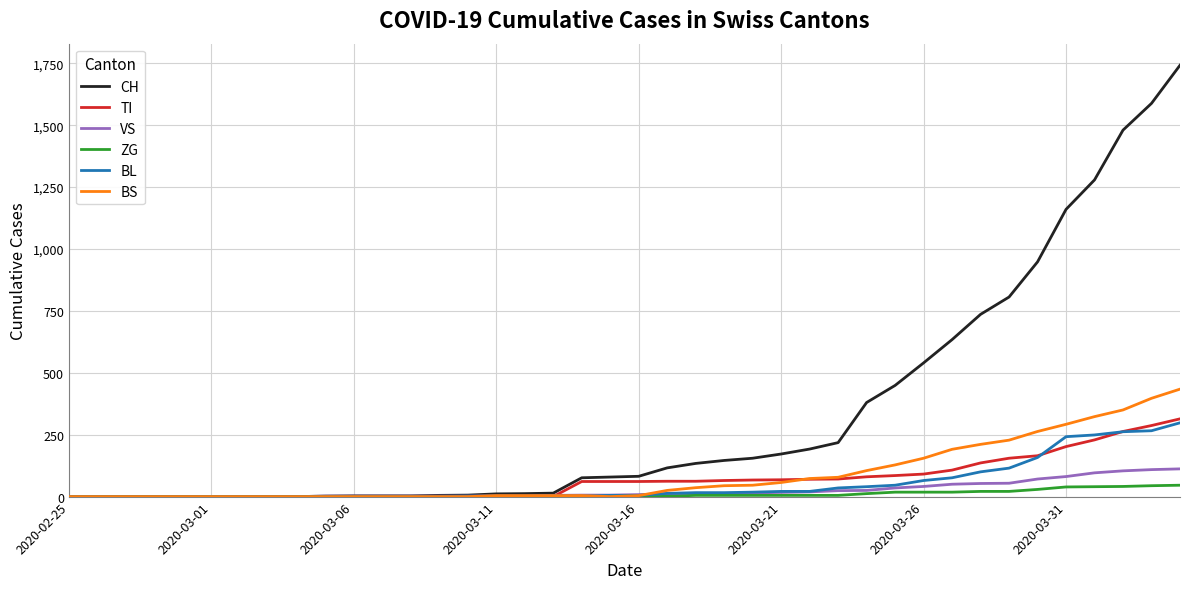

What is the difference between the maximum and second lowest values in the TI series?

314